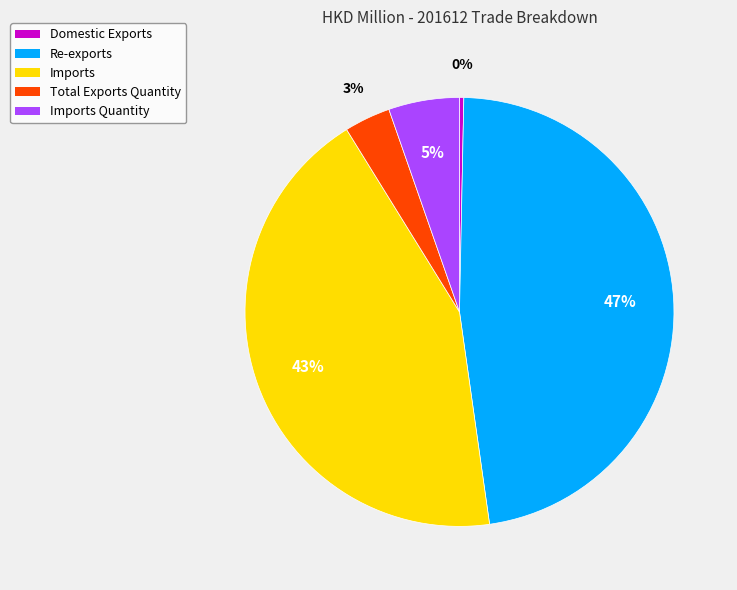

Does any single category account for the majority?

No